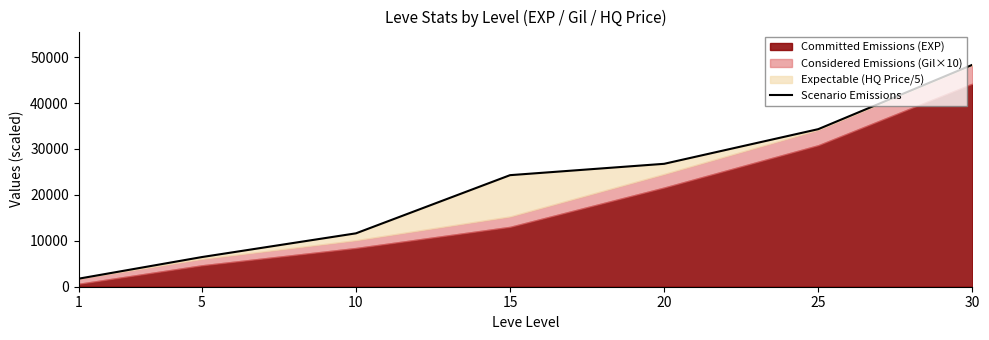

How many lines are shown in the chart?

1